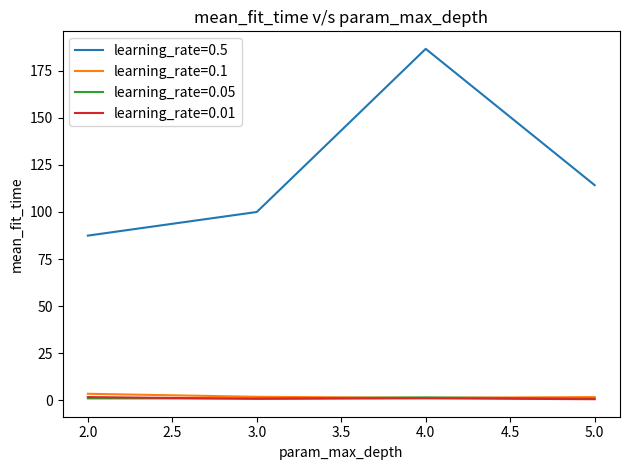

Is this an area chart (filled region under the line)?

No